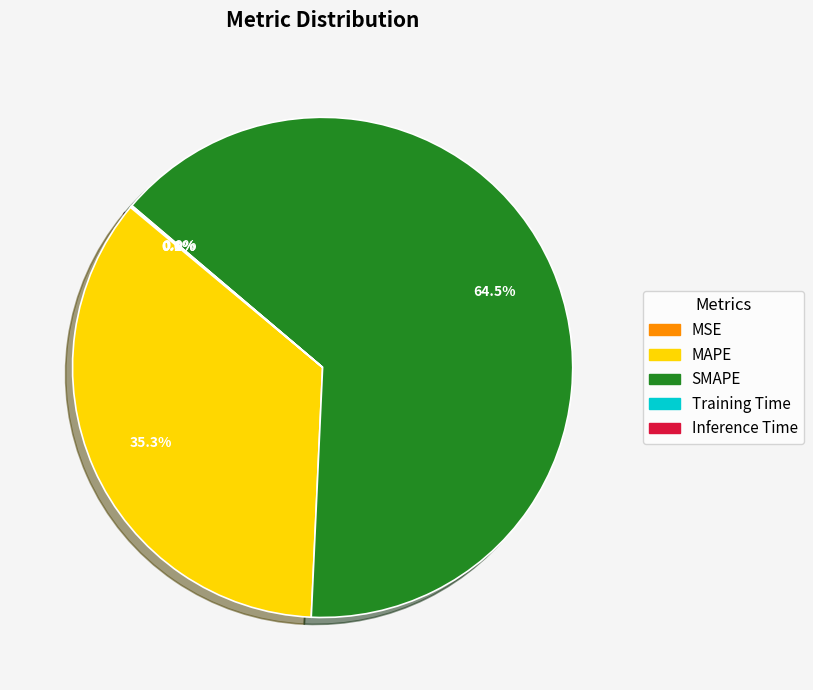

To the nearest percent, what is the average slice percentage?

20%